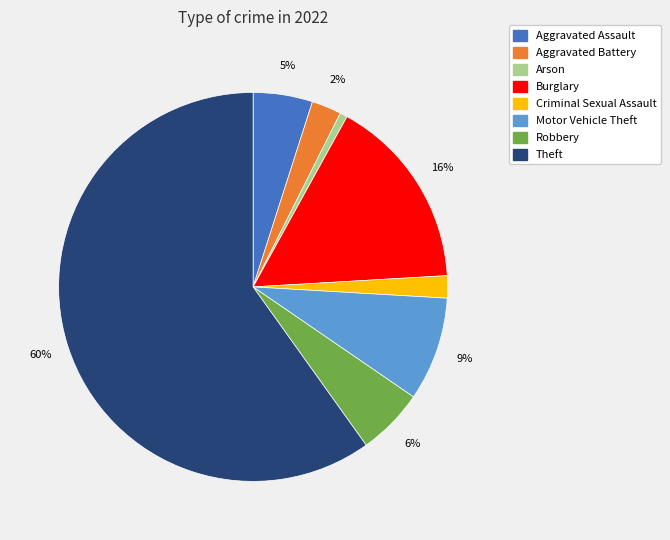

Between Arson and Aggravated Battery, which is larger?

Aggravated Battery